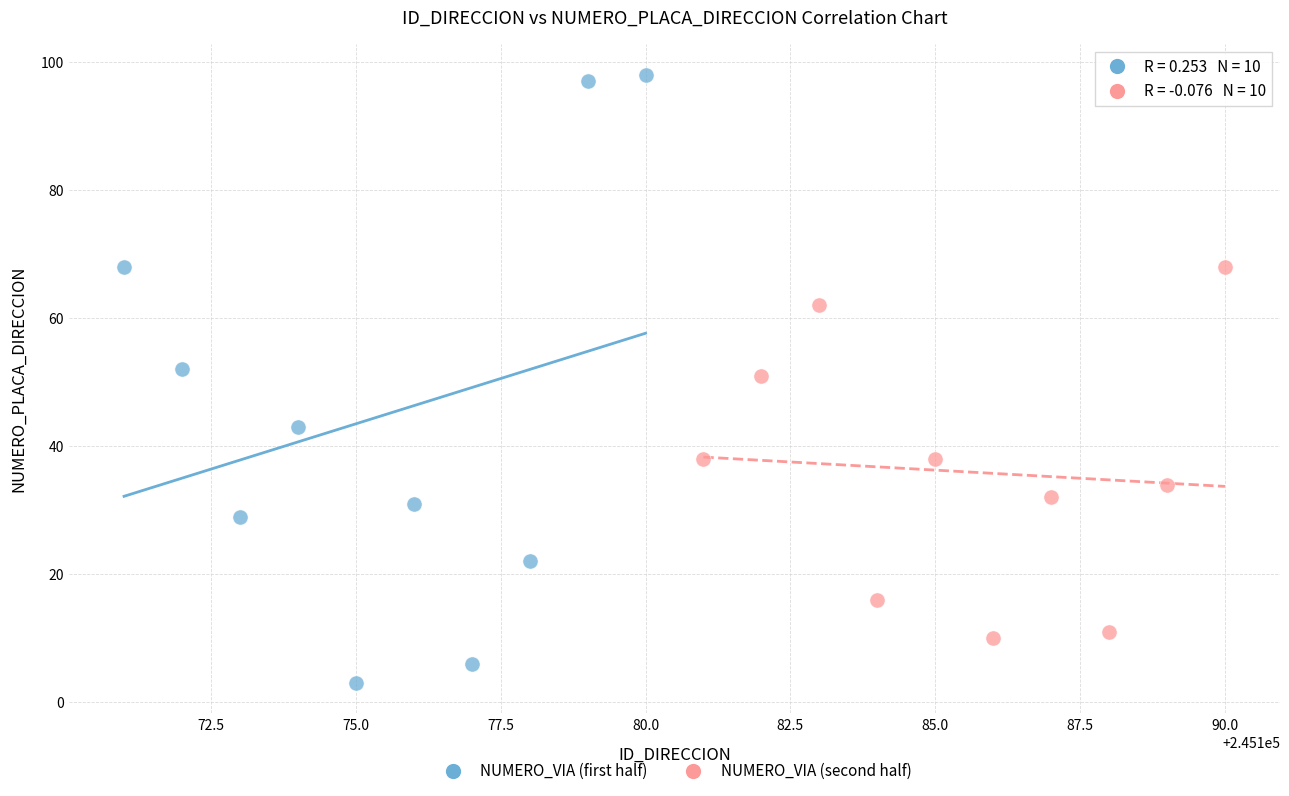

Which series reaches the maximum Y coordinate?

NUMERO_VIA (first half)